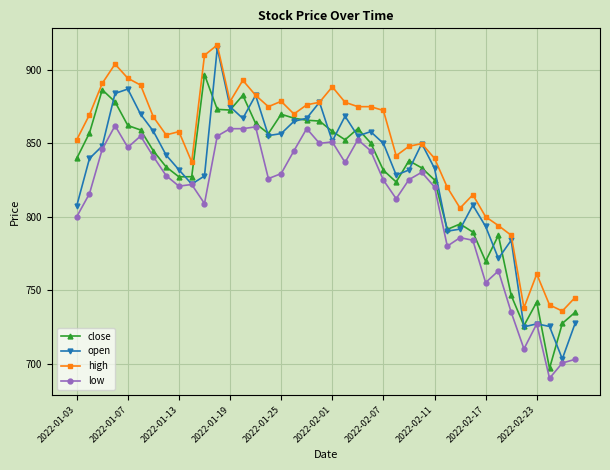

What is the greatest value displayed?

917.0